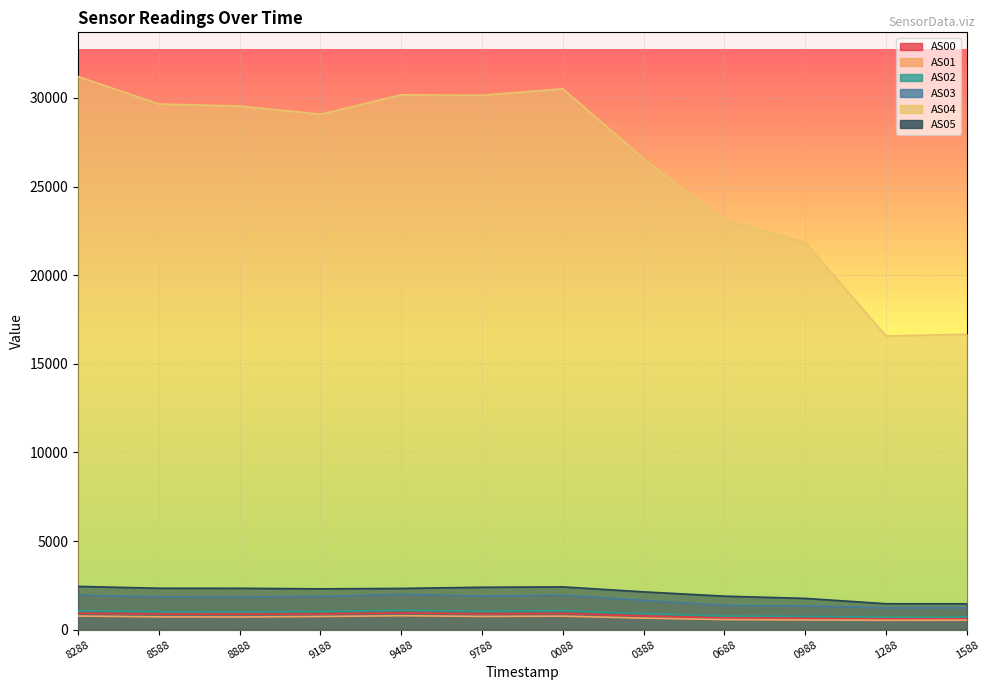

Which series changed the most between 9188 and 1588?

AS04